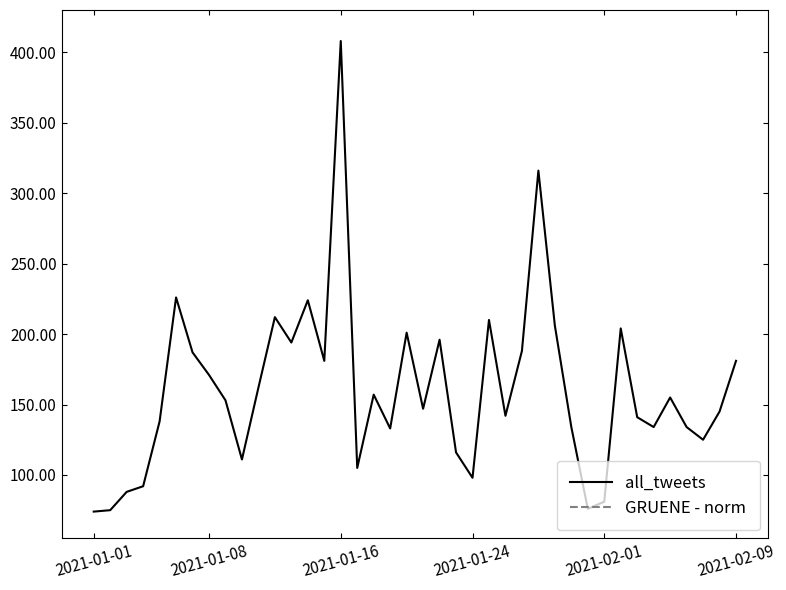

Reading right to left, extract all data points from this chart.

all_tweets: 181	145	125	134	155	134	141	204	81	76	134	206	316	188	142	210	98	116	196	147	201	133	157	105	408	181	224	194	212	162	111	153	171	187	226	138	92	88	75	74
GRUENE - norm: 0	0	0	0	0	0	0	0	0	0	0	0	0	0	0	0	0	0	0	0	0	0	0	0	0	0	0	0	0	0	0	0	0	0	0	0	0	0	0	0